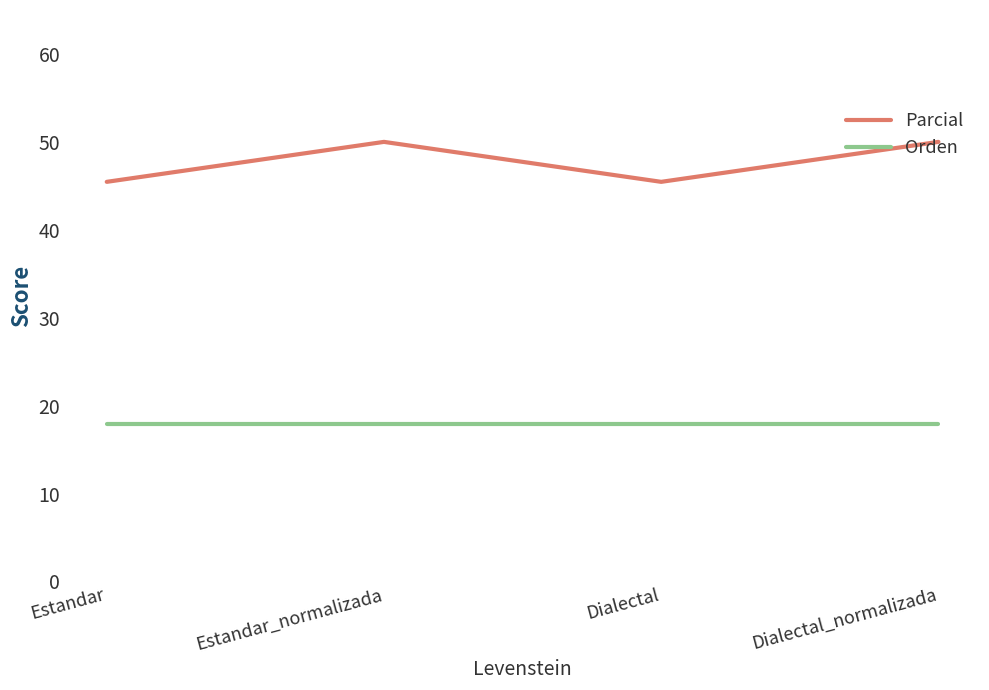

Where is the first local maximum for Parcial?

Estandar_normalizada